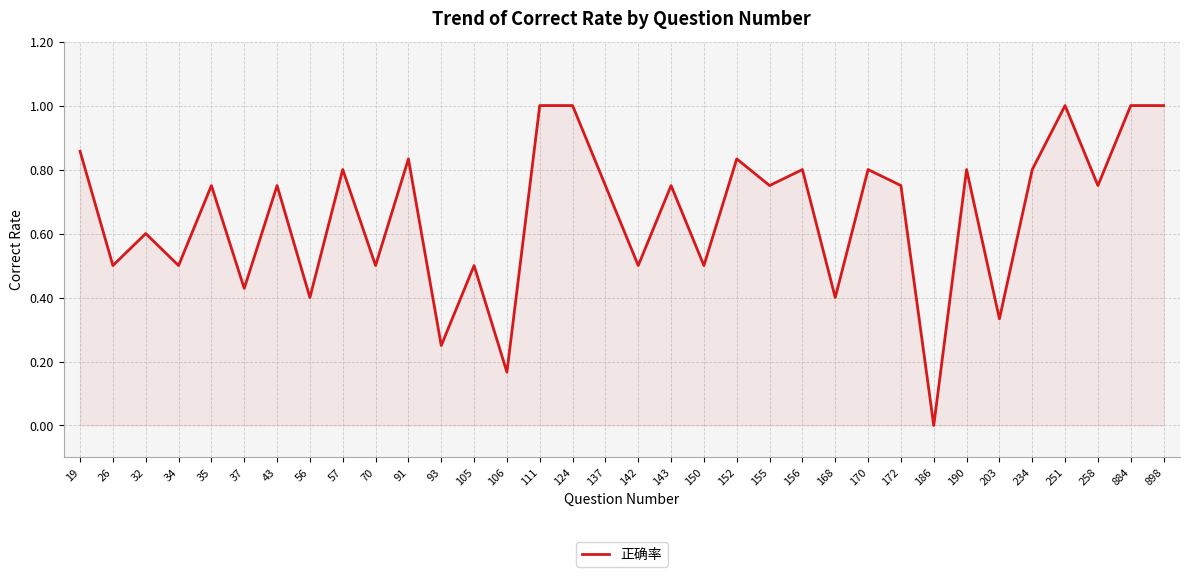

What is the difference between the second highest and minimum values?

1.0